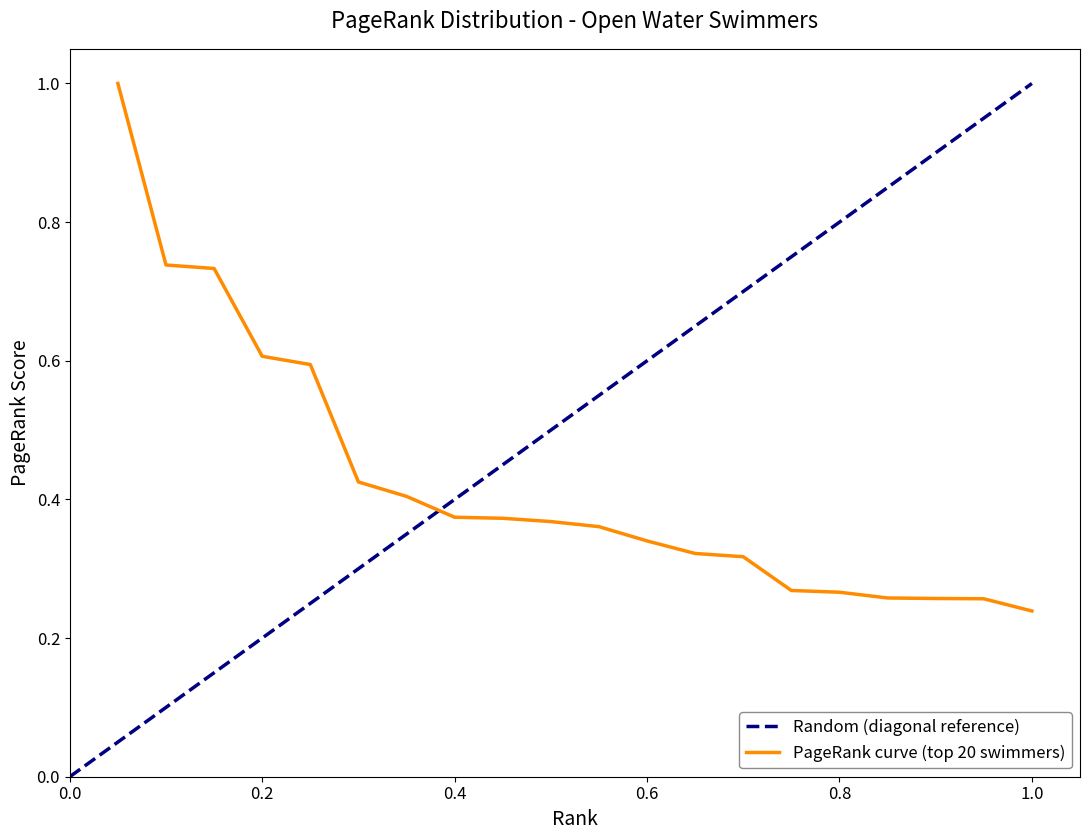

What is the maximum value for PageRank curve (top 20 swimmers)?

1.0